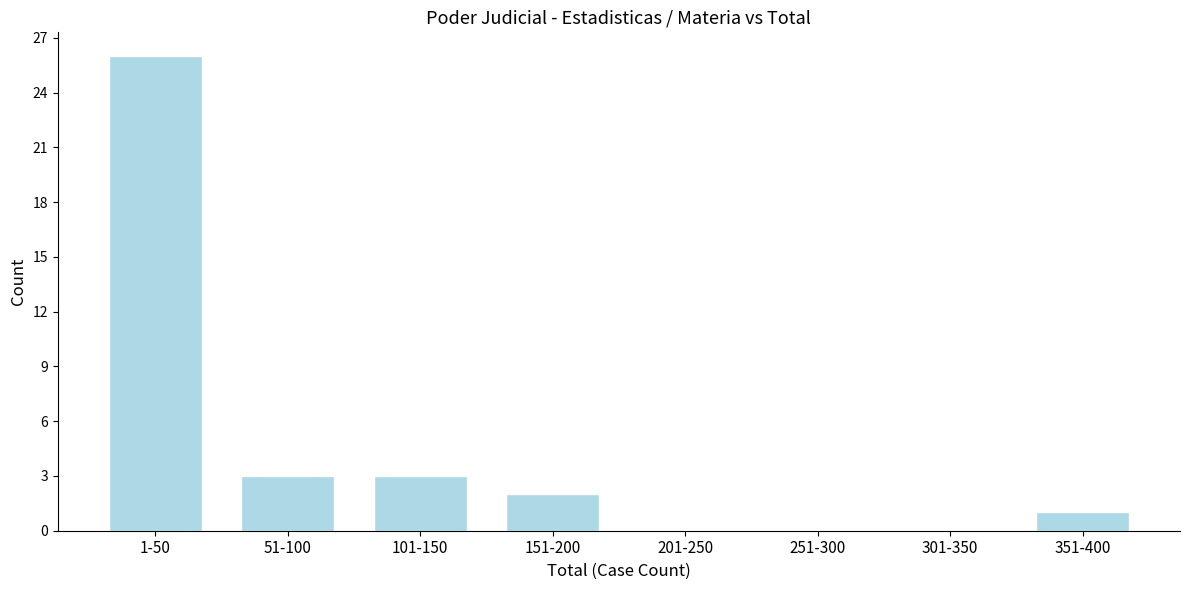

Reading left to right, extract all data points from this chart.

1-50=26	51-100=3	101-150=3	151-200=2	201-250=0	251-300=0	301-350=0	351-400=1